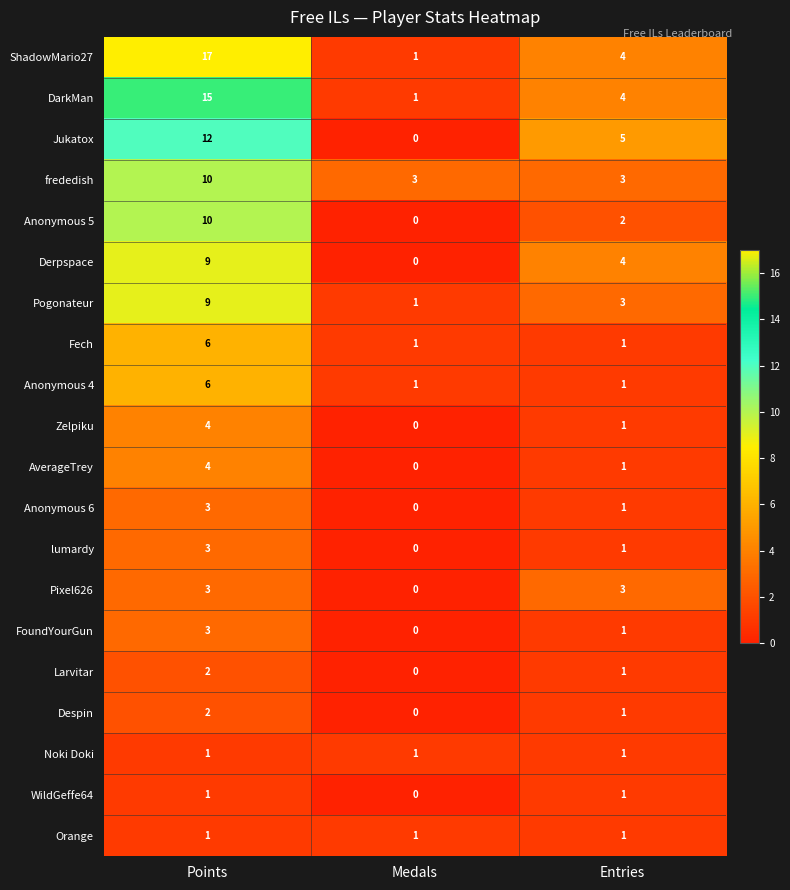

Where is ShadowMario27 nearest to the value 9?

Entries